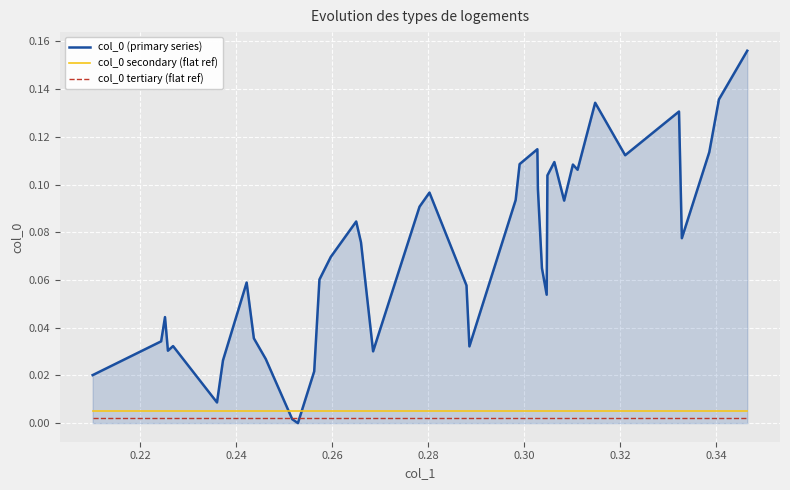

Does the chart display data point markers on the line(s)?

No